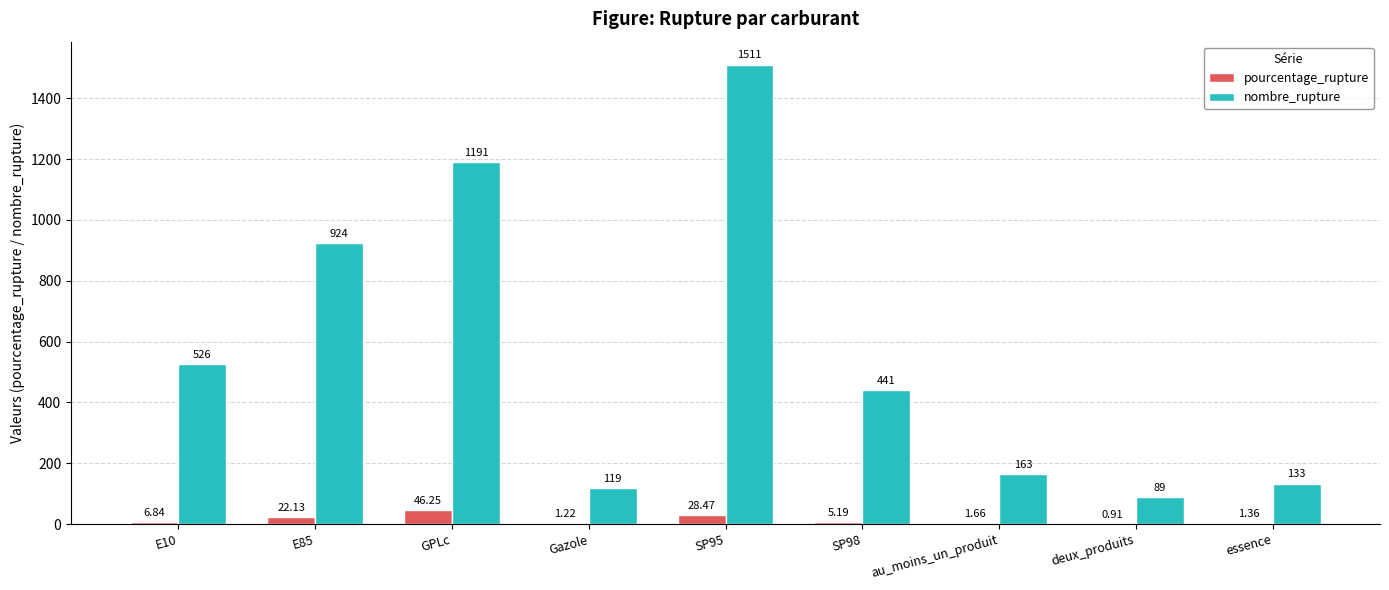

Which category has the highest value in the pourcentage_rupture series?

GPLc